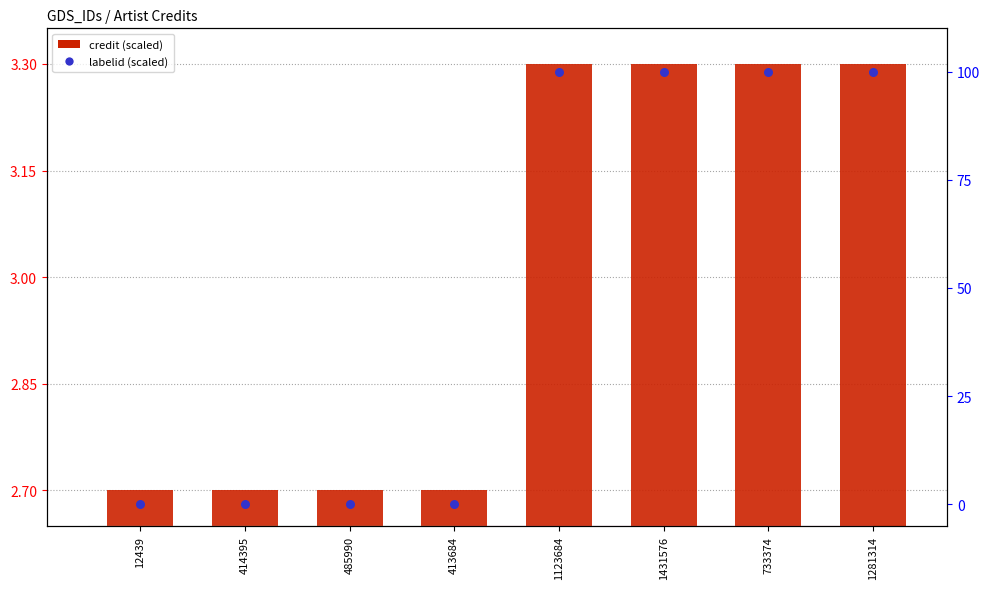

At which category is the sum across all series the highest?

1123684